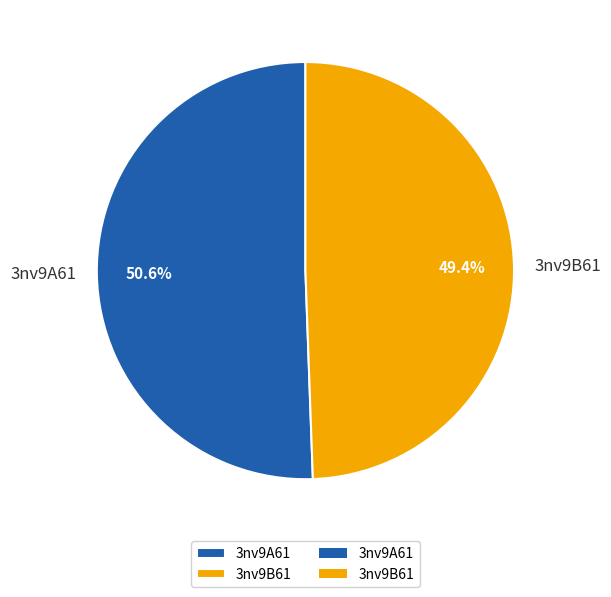

Does 3nv9B61 represent more than half of the total?

No